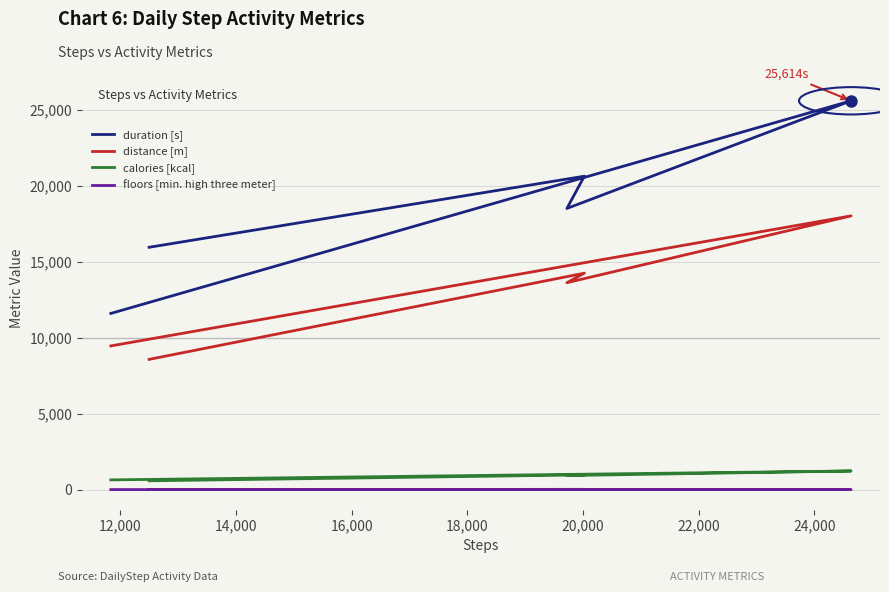

What are all the series names shown in the legend?

duration [s], distance [m], calories [kcal], floors [min. high three meter]